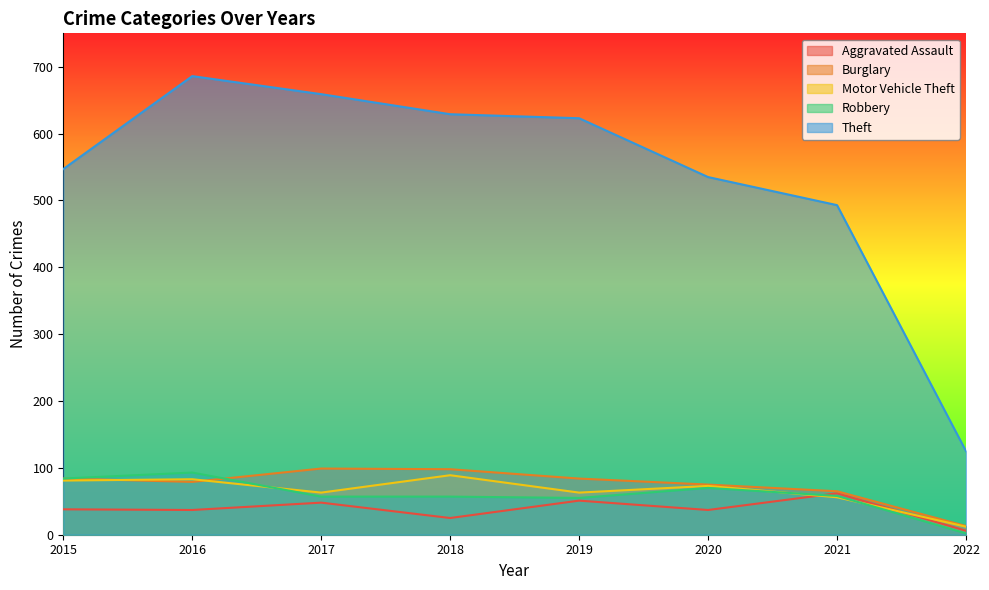

At which category is the sum across all series the highest?

2016